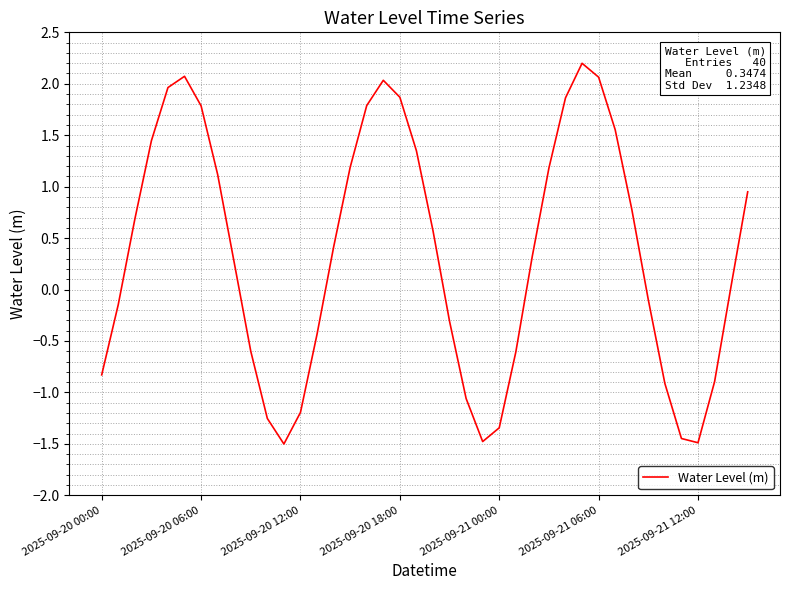

How many values are below 0?

17